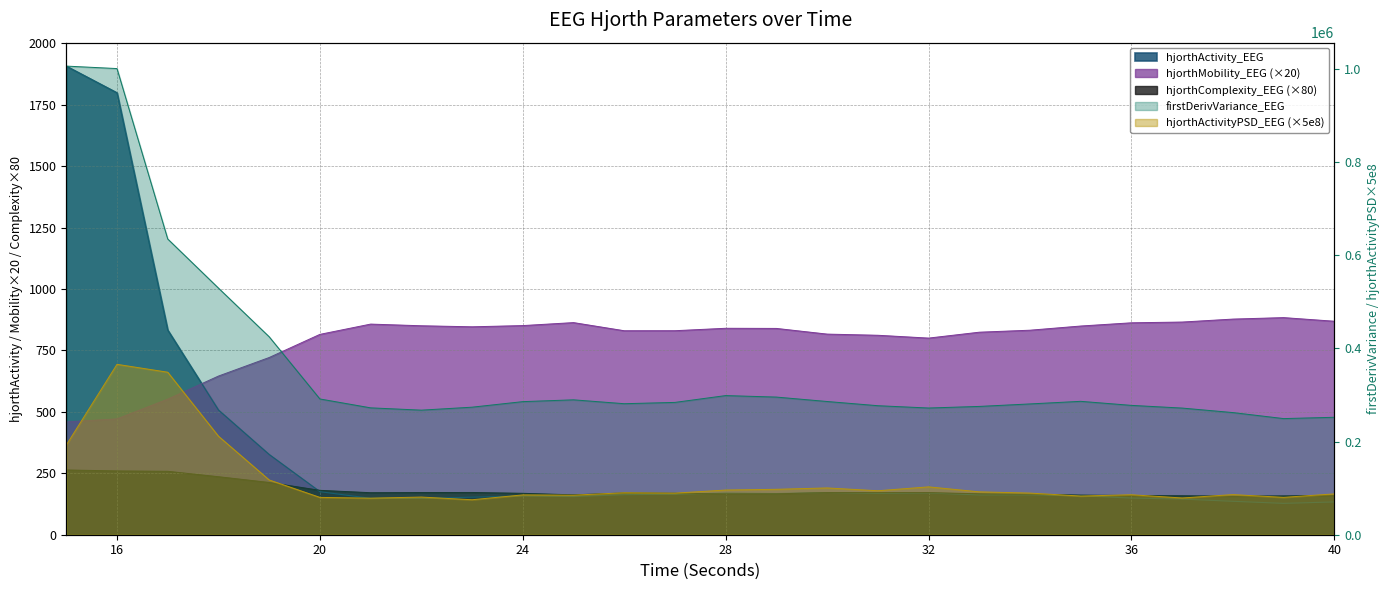

Reading left to right, transcribe all the data shown in this chart.

hjorthActivity_EEG: 15=1907.7	16=1799.2	17=833.3	18=507.5	19=326.5	20=175.2	21=148.2	22=147.8	23=152.8	24=157.6	25=155.3	26=163.1	27=164.7	28=169.1	29=167.5	30=171.5	31=168.0	32=169.8	33=162.0	34=162.0	35=158.7	36=149.2	37=145.1	38=136.1	39=127.6	40=133.5
hjorthMobility_EEG: 15=459.2	16=471.6	17=552.0	18=645.9	19=721.4	20=815.6	21=857.4	22=850.6	23=846.4	24=851.4	25=863.5	26=830.4	27=830.5	28=840.4	29=839.8	30=816.7	31=812.0	32=800.4	33=824.4	34=832.6	35=849.6	36=862.7	37=865.8	38=877.8	39=883.8	40=869.0
hjorthComplexity_EEG: 15=263.6	16=259.7	17=258.2	18=236.2	19=212.7	20=180.7	21=171.1	22=171.7	23=172.0	24=168.6	25=162.3	26=170.0	27=168.9	28=166.1	29=166.5	30=171.4	31=171.3	32=171.4	33=166.7	34=165.3	35=161.3	36=159.7	37=158.7	38=157.2	39=158.1	40=160.3
firstDerivVariance_EEG: 15=1005769.7	16=1000467.1	17=634730.8	18=529332.4	19=424873.6	20=291377.4	21=272299.3	22=267369.1	23=273733.9	24=285638.3	25=289519.3	26=281192.5	27=283994.5	28=298619.6	29=295414.5	30=285921.0	31=276893.5	32=271953.3	33=275362.1	34=280714.3	35=286288.0	36=277596.4	37=271809.4	38=262150.4	39=249241.2	40=252069.8
hjorthActivityPSD_EEG: 15=192474.0	16=365698.0	17=348779.5	18=211460.6	19=117557.6	20=80117.8	21=78470.7	22=80817.3	23=75060.3	24=85460.2	25=84889.3	26=90061.4	27=89259.1	28=95892.6	29=97475.6	30=100394.3	31=94376.5	32=102697.5	33=92028.2	34=89350.3	35=82992.5	36=85757.9	37=78856.0	38=86128.3	39=80181.7	40=87655.9